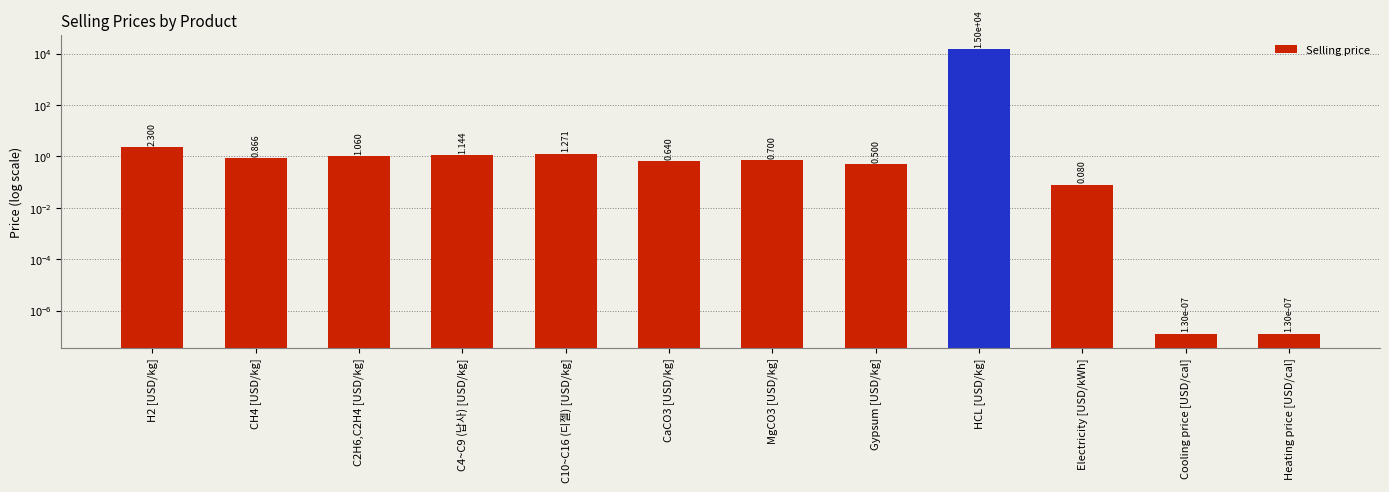

Rank the categories by value from highest to lowest.

HCL [USD/kg], H2 [USD/kg], C10~C16 (디젤) [USD/kg], C4~C9 (납사) [USD/kg], C2H6,C2H4 [USD/kg], CH4 [USD/kg], MgCO3 [USD/kg], CaCO3 [USD/kg], Gypsum [USD/kg], Electricity [USD/kWh], Cooling price [USD/cal], Heating price [USD/cal]